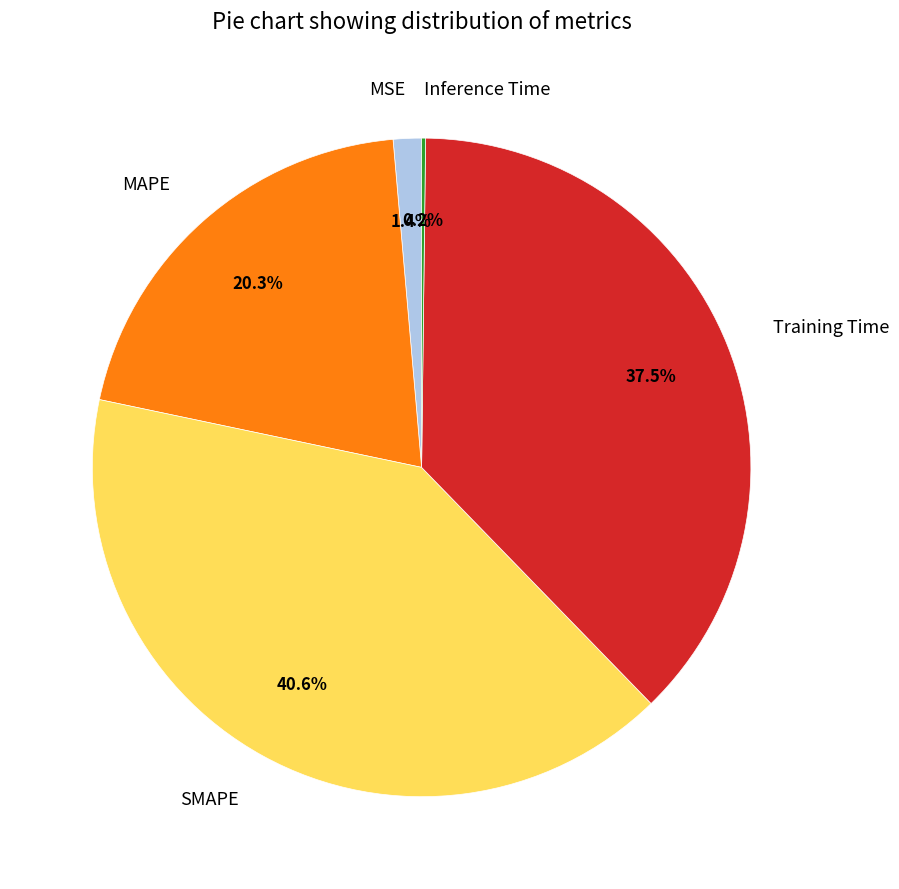

Which slice is the largest?

SMAPE